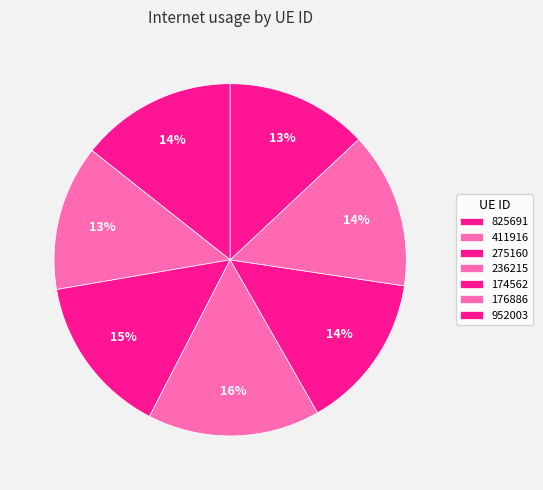

Count the number of slices in the pie.

7